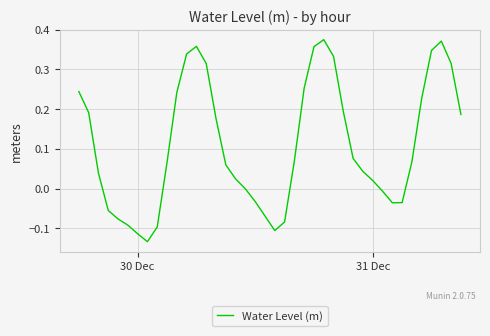

True or false: the data has more than 2 interior local peaks.

True